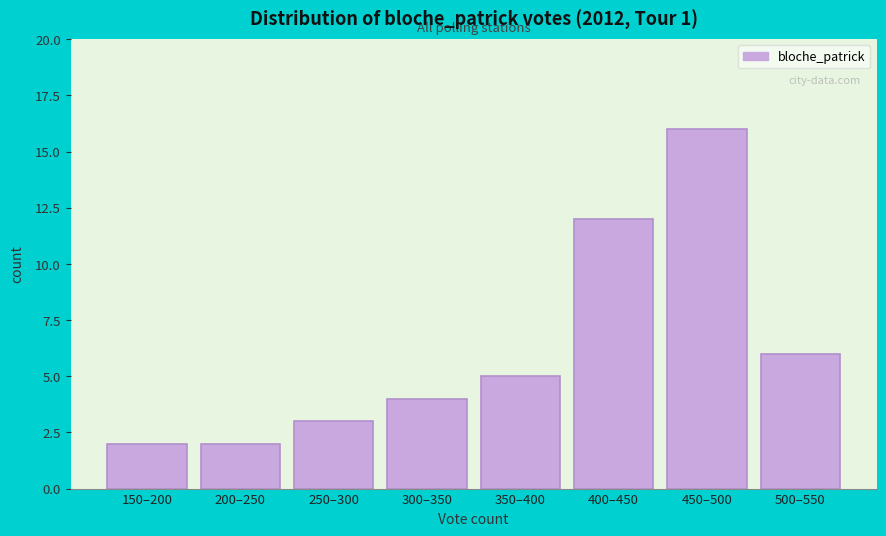

Reading left to right, list all the values displayed in this chart.

150–200=2	200–250=2	250–300=3	300–350=4	350–400=5	400–450=12	450–500=16	500–550=6